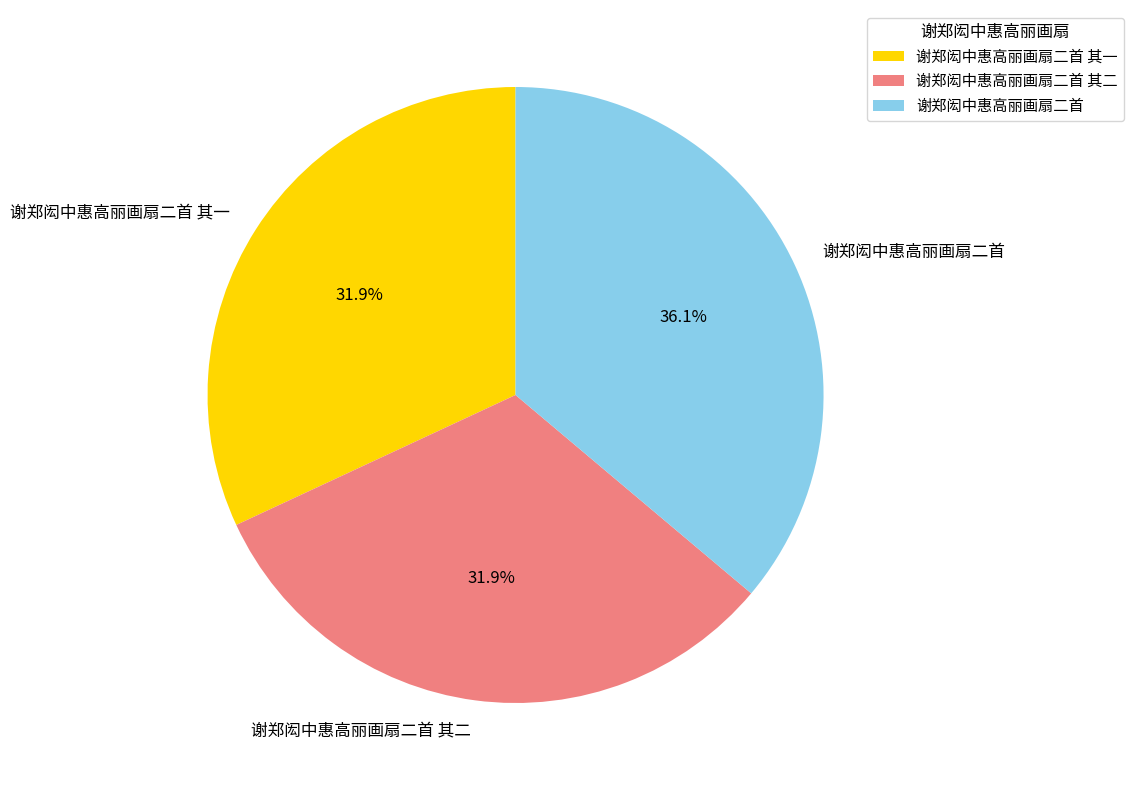

What portion of the pie excludes 谢郑闳中惠高丽画扇二首 其一?

68.1%